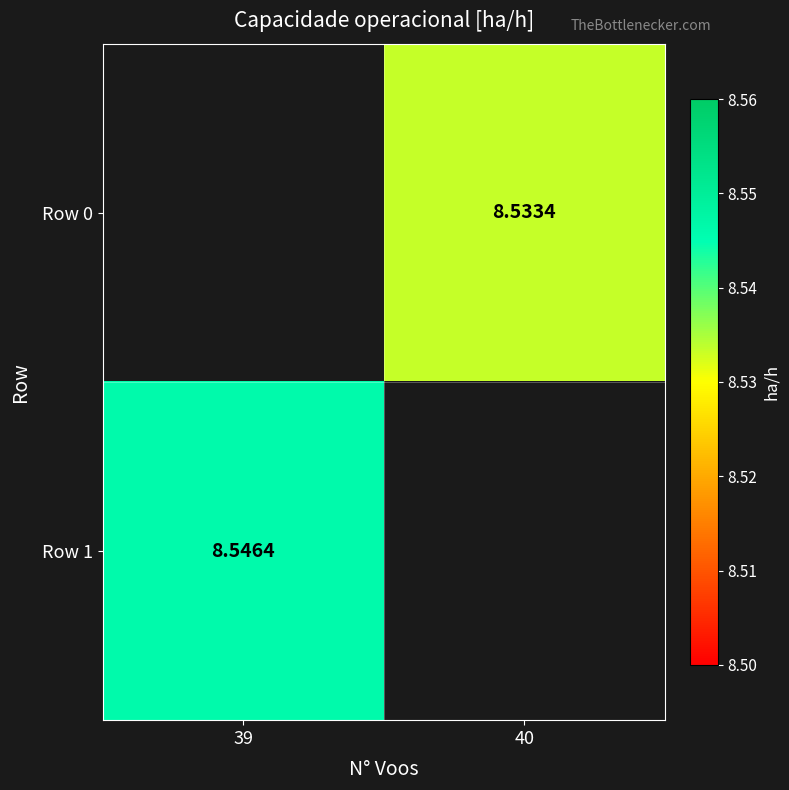

What is the difference between the Row 0 values at 40 and 39?

8.5